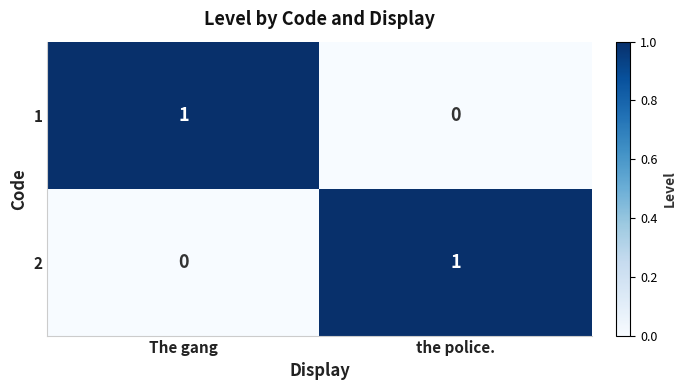

Is the value of 2 at the police. greater than the value of 1 at the police.?

Yes